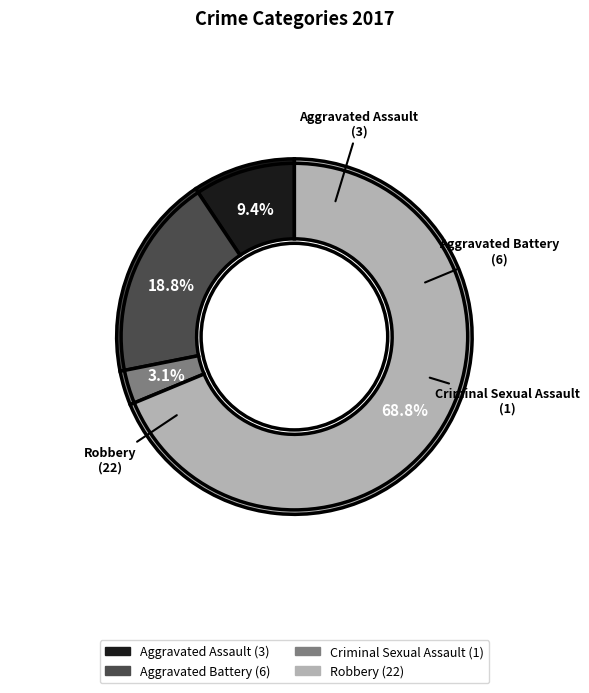

Which slice is the smallest?

Criminal Sexual Assault